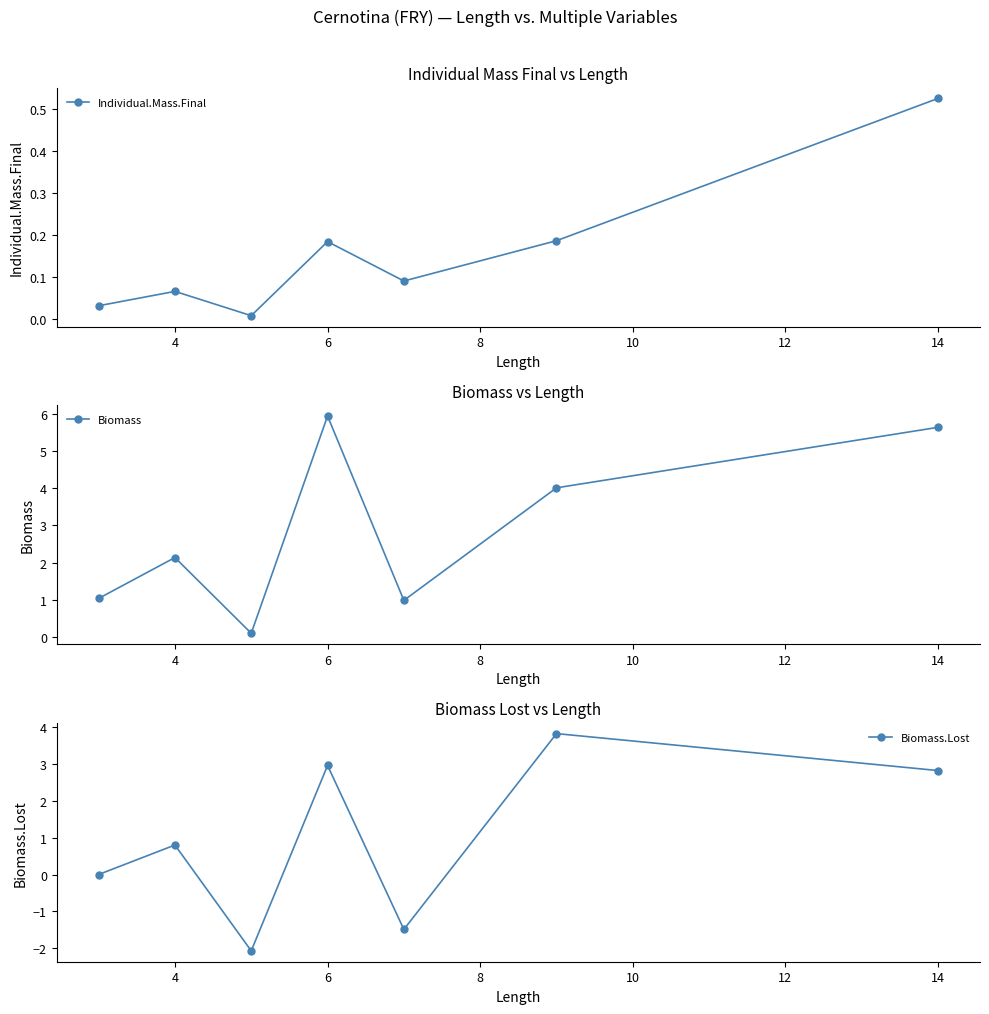

True or false: Individual.Mass.Final has more than 1 interior local peaks.

True